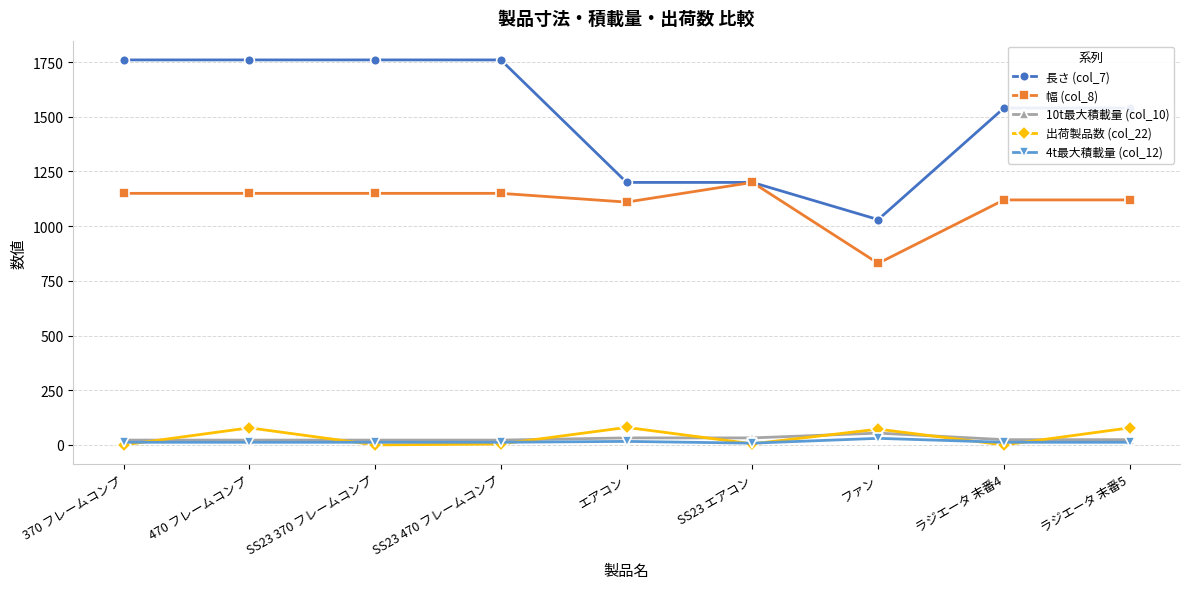

Read the 幅 (col_8) value at 370 フレームコンプ, to the nearest 10.

1150